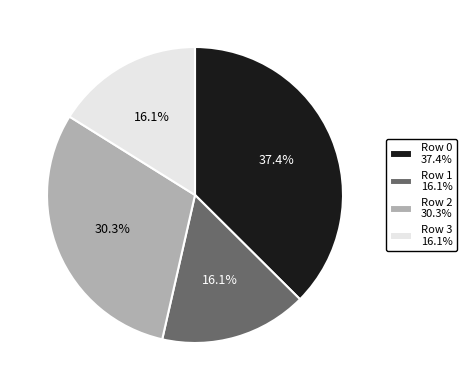

Is it true that Row 0 is 26% of the pie?

False